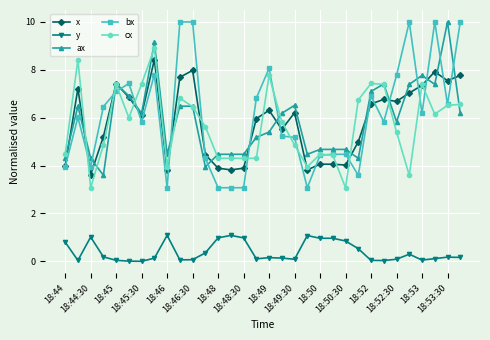

Which series has the widest spread of values?

bx